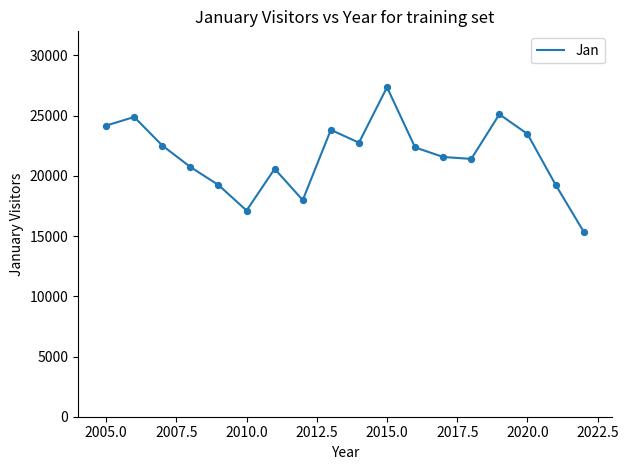

What is the greatest value displayed?

27357